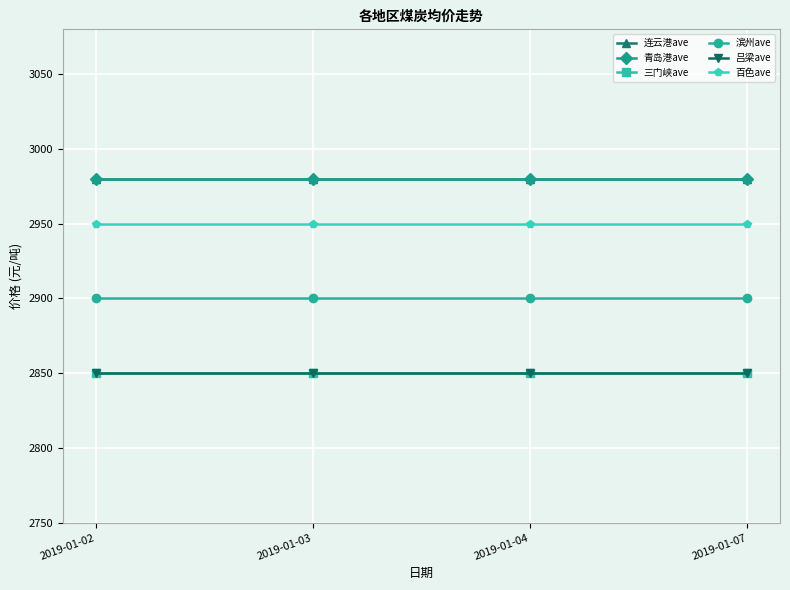

Does the chart have visible grid lines?

Yes